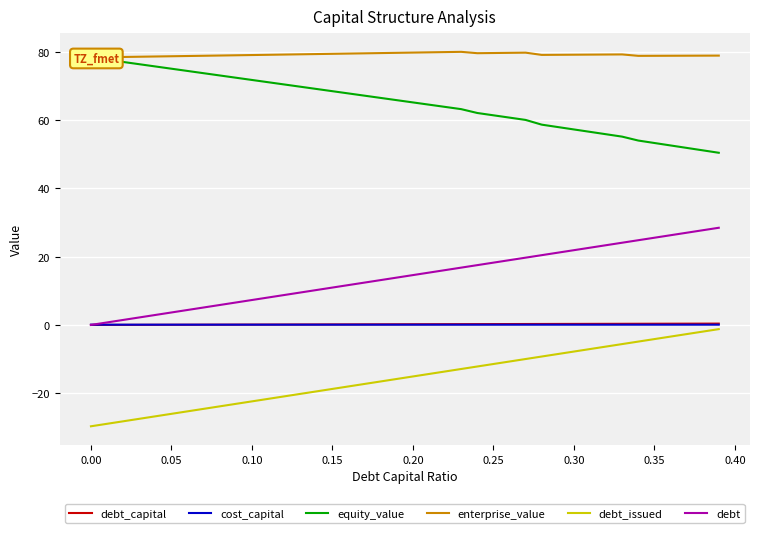

What is the difference between the second highest and minimum values in the equity_value series?

27.3